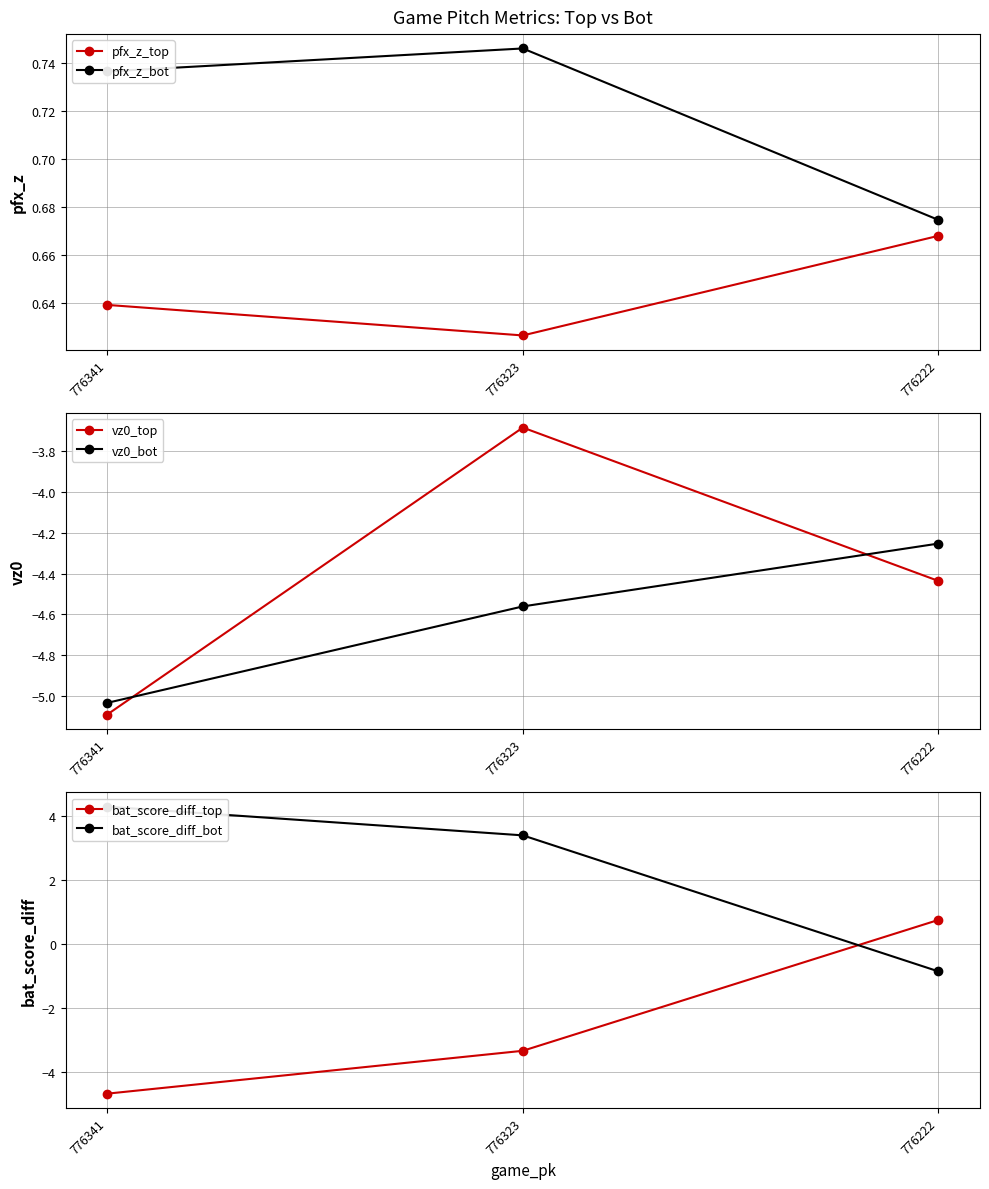

Reading left to right, list all the values displayed in this chart.

pfx_z_top: 776341=0.6	776323=0.6	776222=0.7
pfx_z_bot: 776341=0.7	776323=0.7	776222=0.7
vz0_top: 776341=-5.1	776323=-3.7	776222=-4.4
vz0_bot: 776341=-5.0	776323=-4.6	776222=-4.3
bat_score_diff_top: 776341=-4.7	776323=-3.3	776222=0.8
bat_score_diff_bot: 776341=4.3	776323=3.4	776222=-0.9